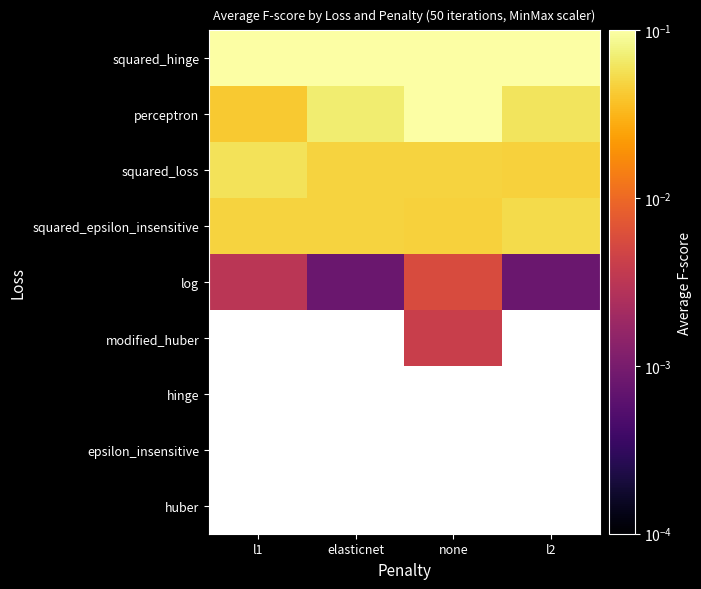

Is the value of huber at l2 greater than the value of hinge at l1?

No